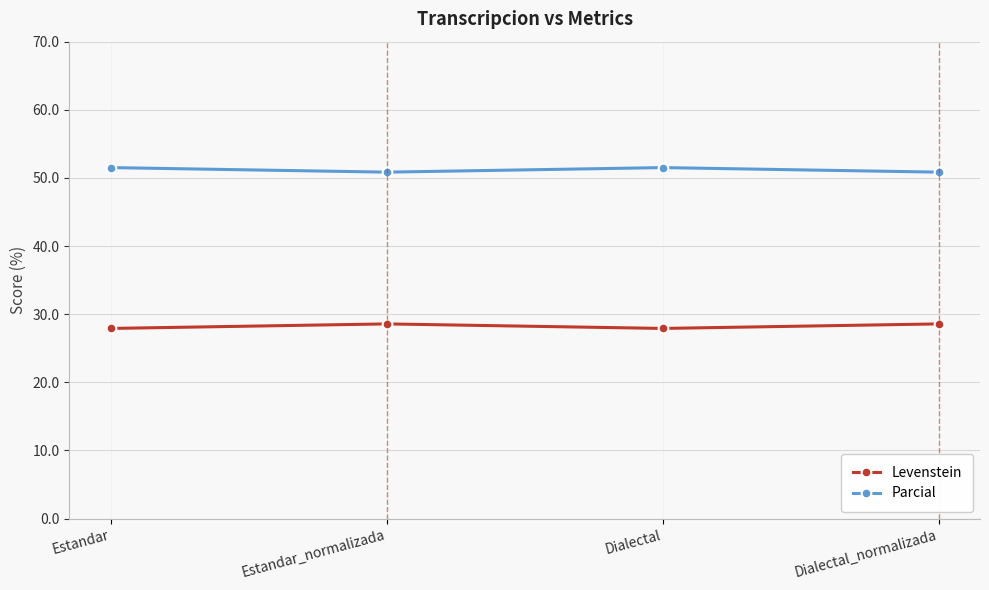

Count the Parcial values in the range 50 to 51.

2